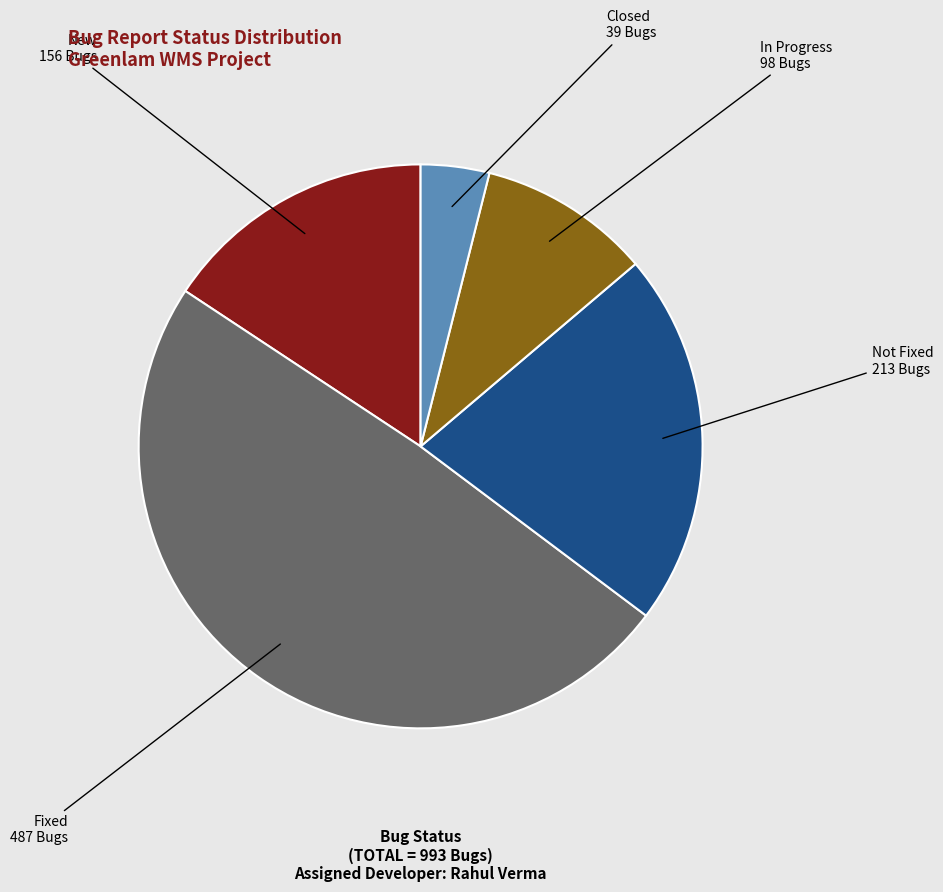

Does any single category account for the majority?

No